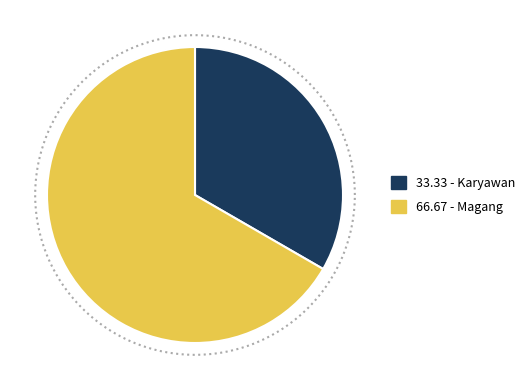

Which slice is the largest?

Magang